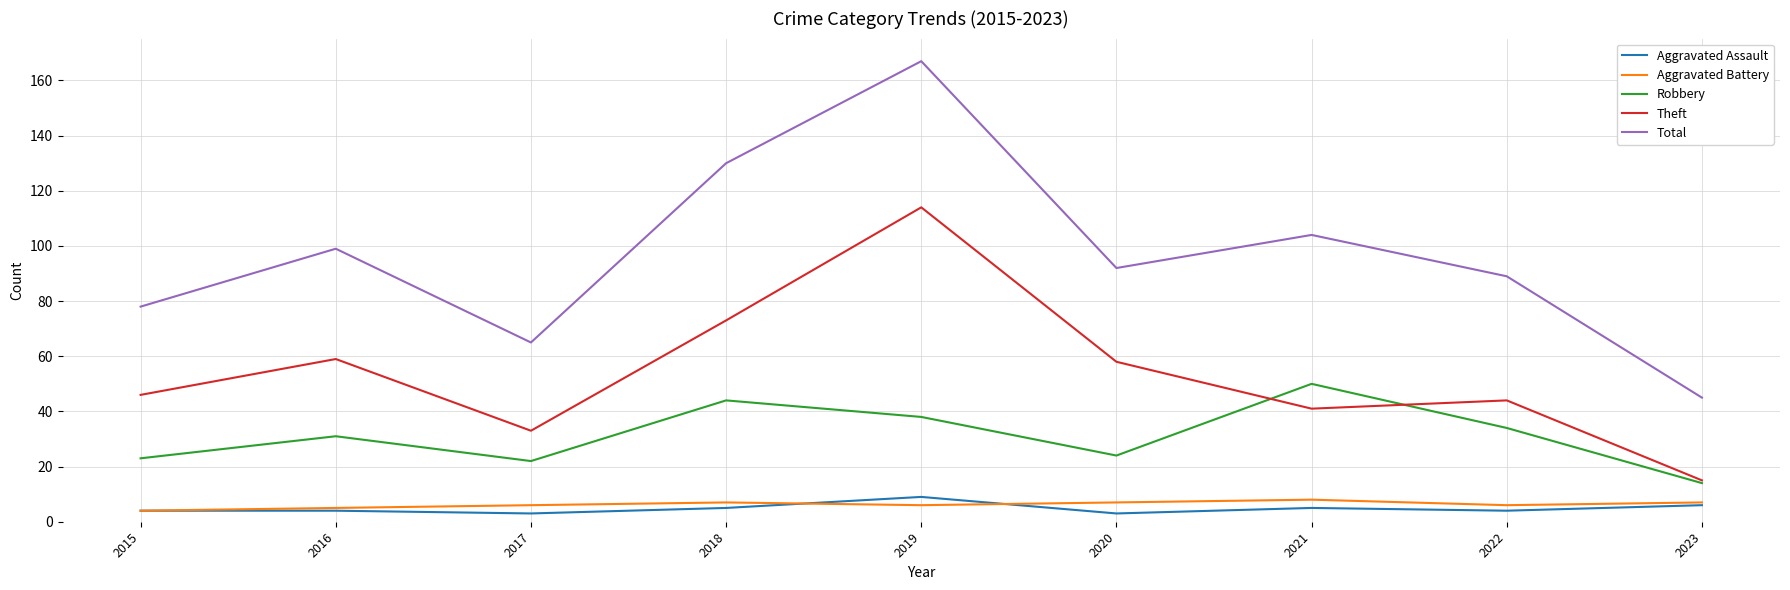

What is the spread (max minus min) of values at 2019?

161